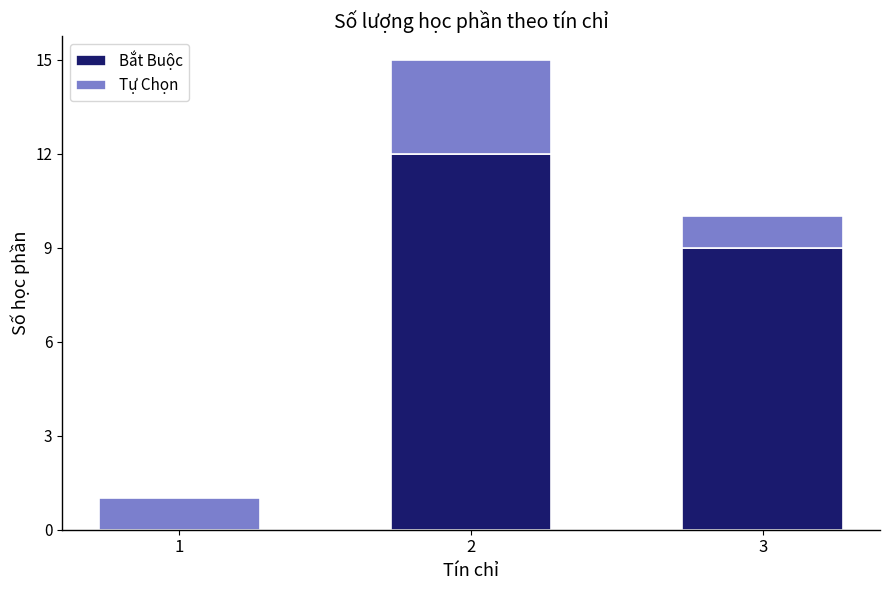

The Bắt Buộc series shows 7 at 2. True or false?

False